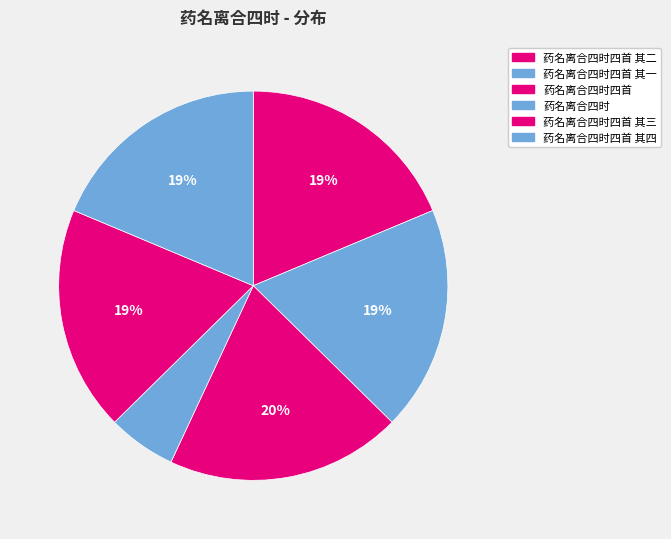

Between 药名离合四时 and 药名离合四时四首, which is larger?

药名离合四时四首